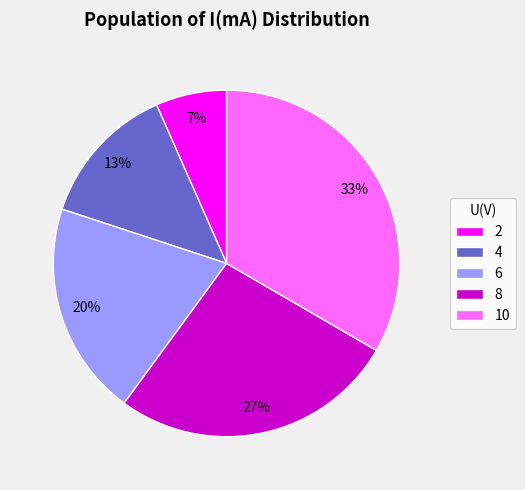

Between 6 and 2, which is larger?

6